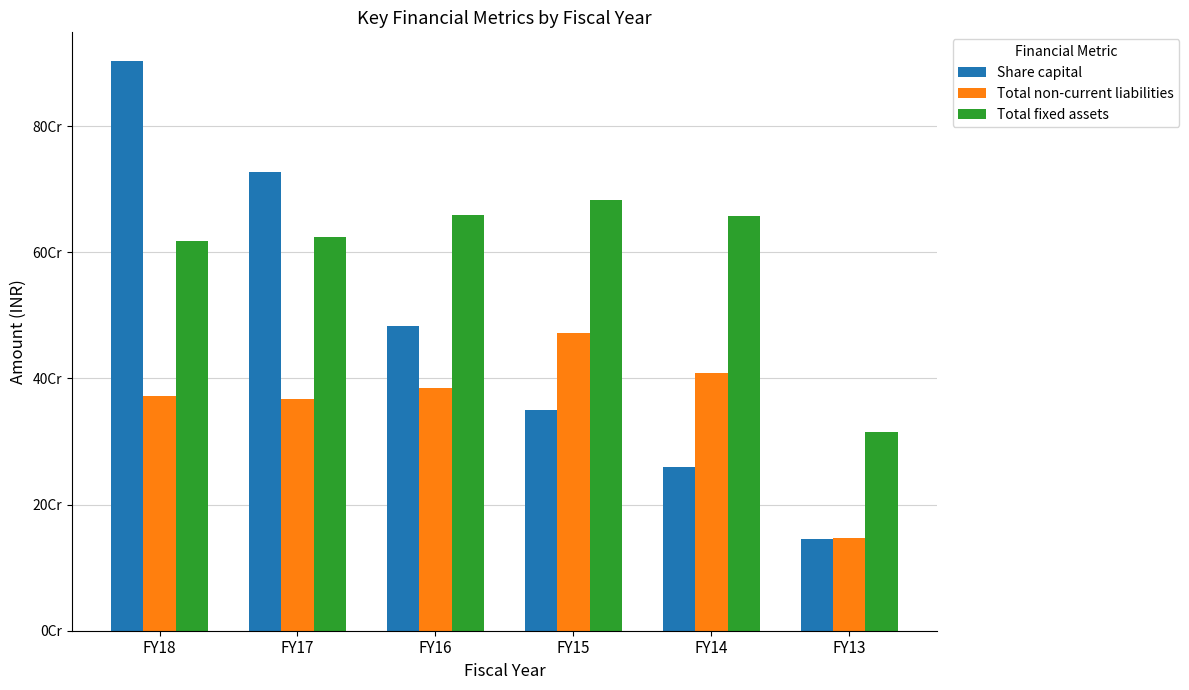

The Total non-current liabilities series shows 117554452 at FY14. True or false?

False